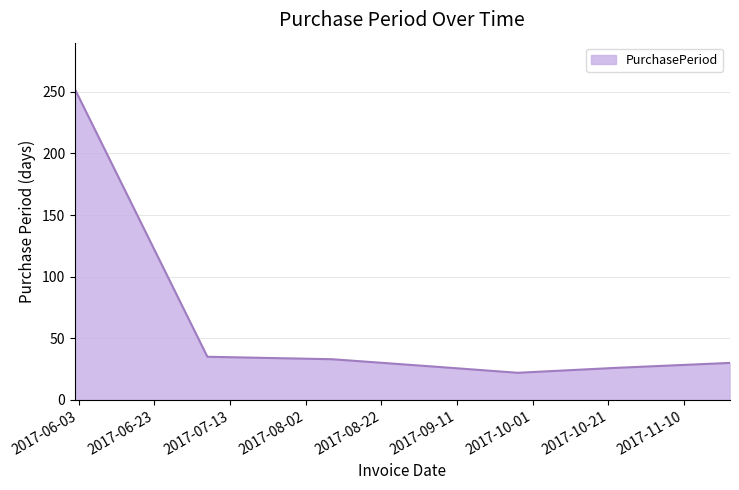

What is the smallest value displayed?

22